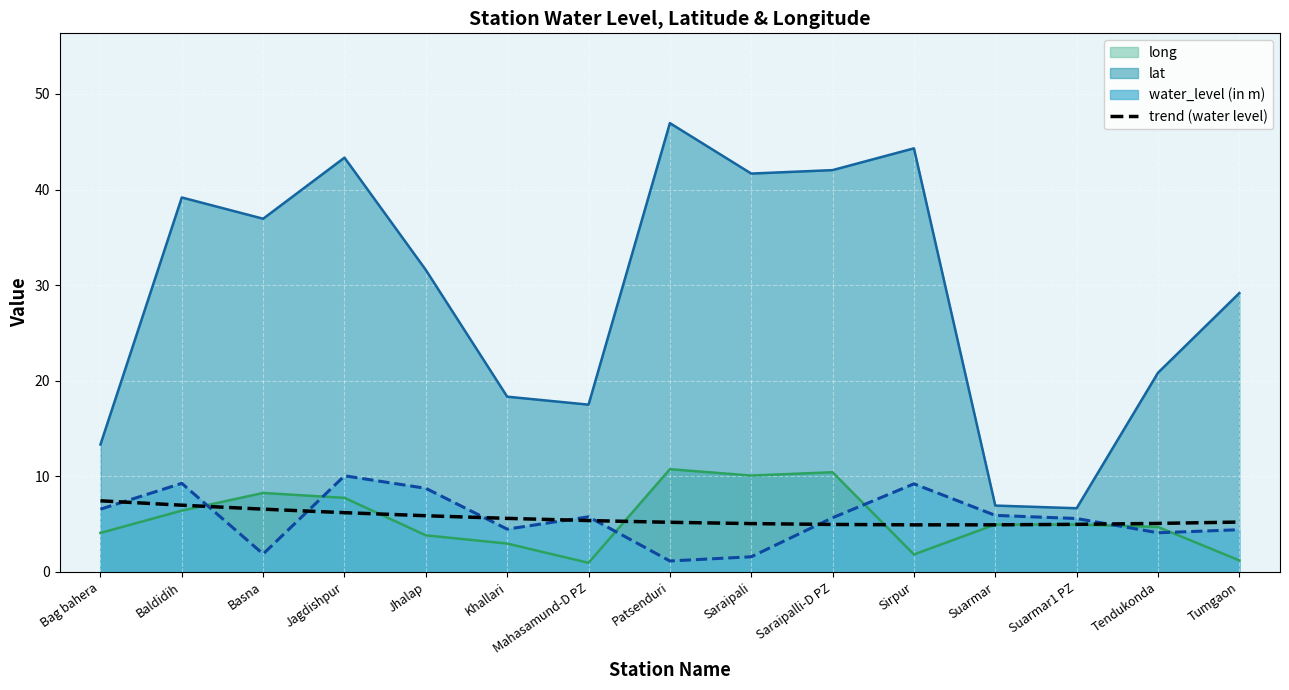

Is it true that the value at Tumgaon is 8.2?

False